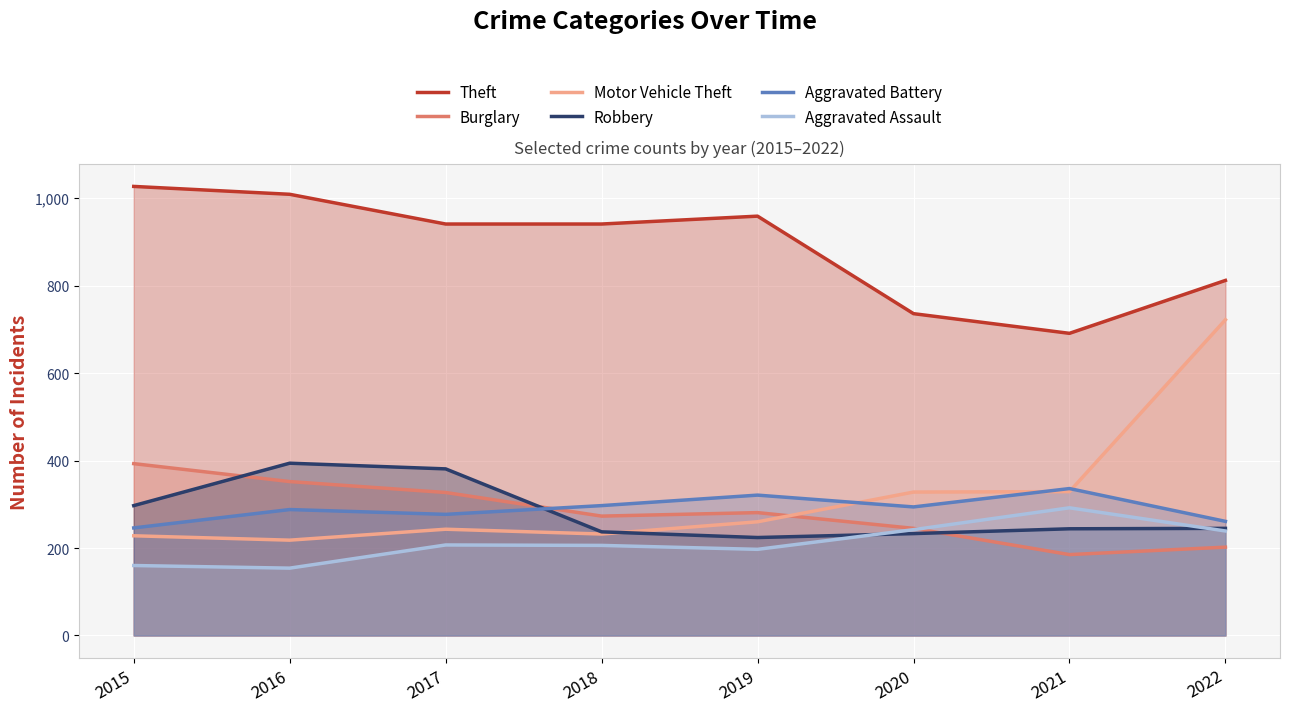

True or false: Robbery and Burglary intersect in this chart.

True